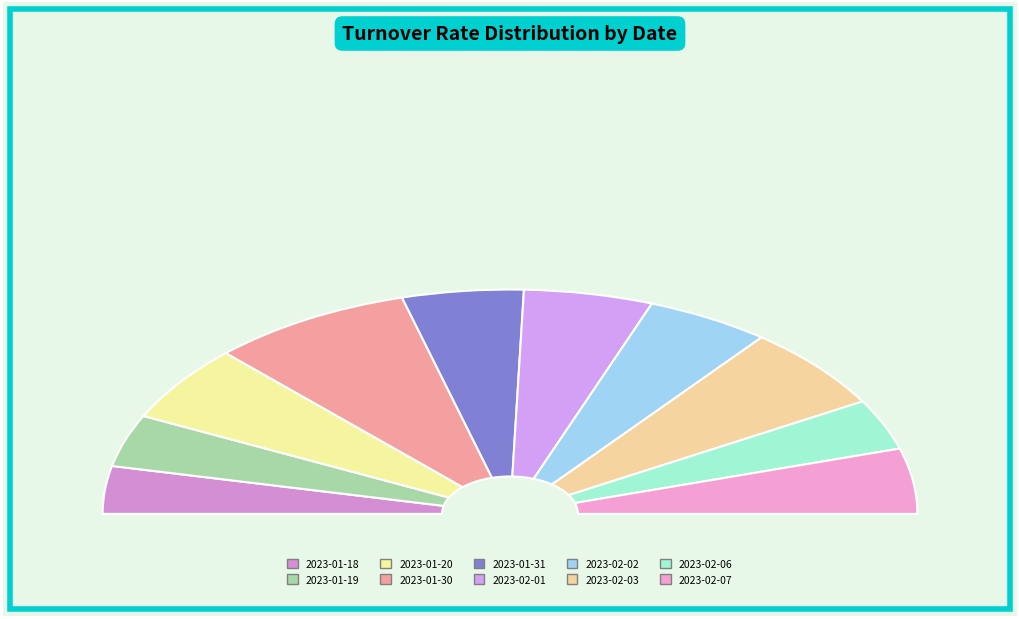

The 2023-01-18 slice represents 1% of the pie. True or false?

False